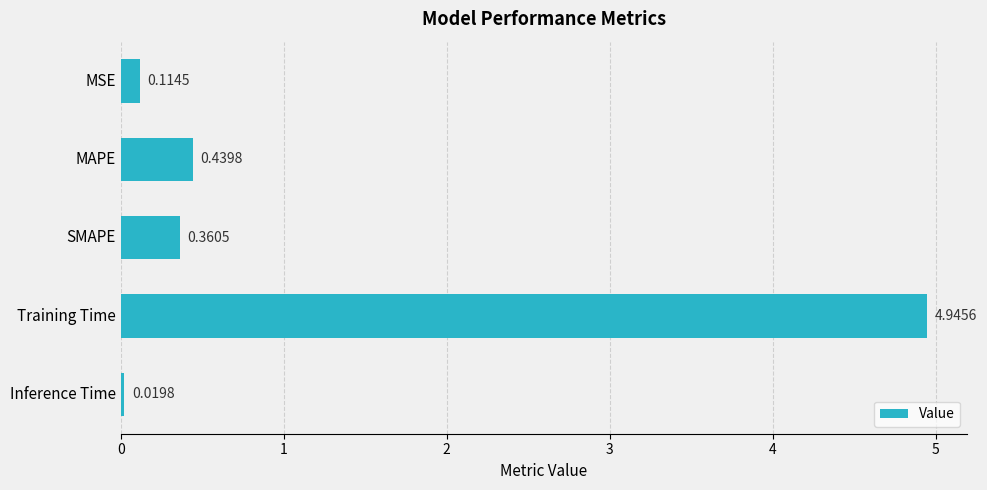

What is the difference between the maximum and second lowest values?

4.8